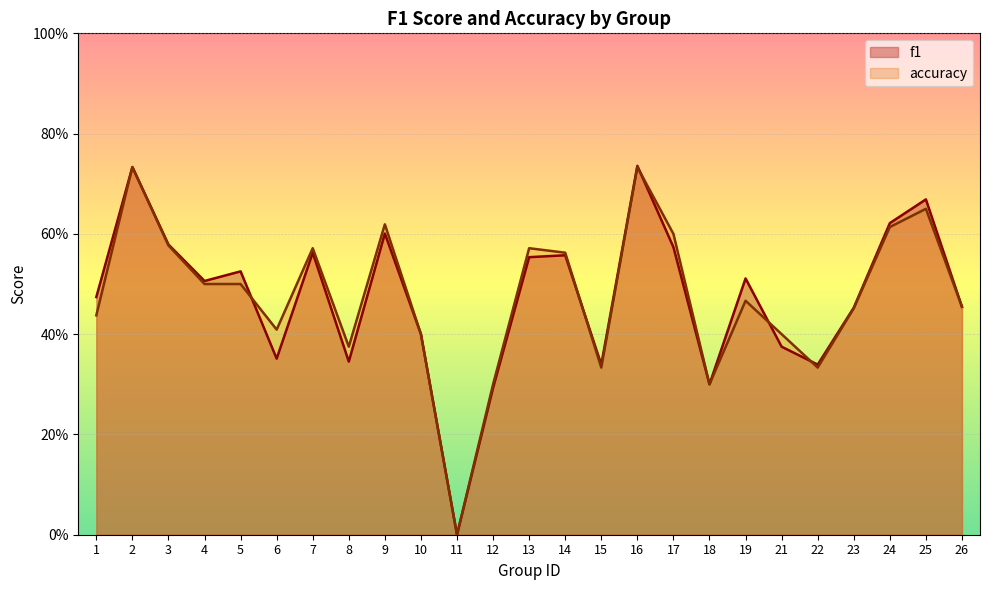

At which category does f1 reach its first local peak?

2